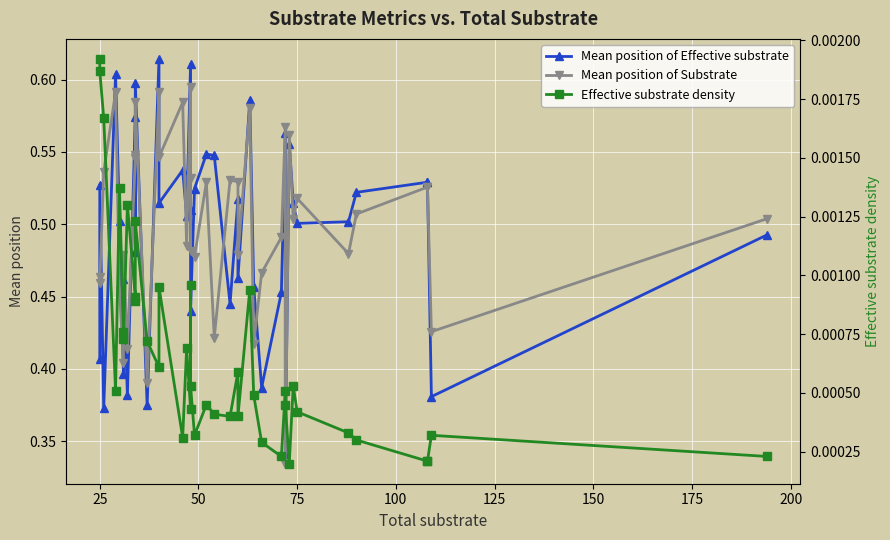

Reading left to right, extract all data points from this chart.

Mean position of Effective substrate: 0.4	0.5	0.4	0.6	0.5	0.4	0.5	0.4	0.6	0.5	0.6	0.4	0.6	0.5	0.5	0.5	0.6	0.5	0.4	0.5	0.5	0.5	0.4	0.5	0.5	0.6	0.5	0.4	0.5	0.6	0.3	0.6	0.5	0.5	0.5	0.5	0.5	0.5	0.4	0.5
Mean position of Substrate: 0.5	0.5	0.5	0.6	0.5	0.4	0.5	0.4	0.5	0.5	0.6	0.4	0.6	0.5	0.6	0.5	0.6	0.5	0.5	0.5	0.5	0.4	0.5	0.5	0.5	0.6	0.4	0.5	0.5	0.6	0.3	0.6	0.5	0.5	0.5	0.5	0.5	0.5	0.4	0.5
Effective substrate density: 0.0	0.0	0.0	0.0	0.0	0.0	0.0	0.0	0.0	0.0	0.0	0.0	0.0	0.0	0.0	0.0	0.0	0.0	0.0	0.0	0.0	0.0	0.0	0.0	0.0	0.0	0.0	0.0	0.0	0.0	0.0	0.0	0.0	0.0	0.0	0.0	0.0	0.0	0.0	0.0